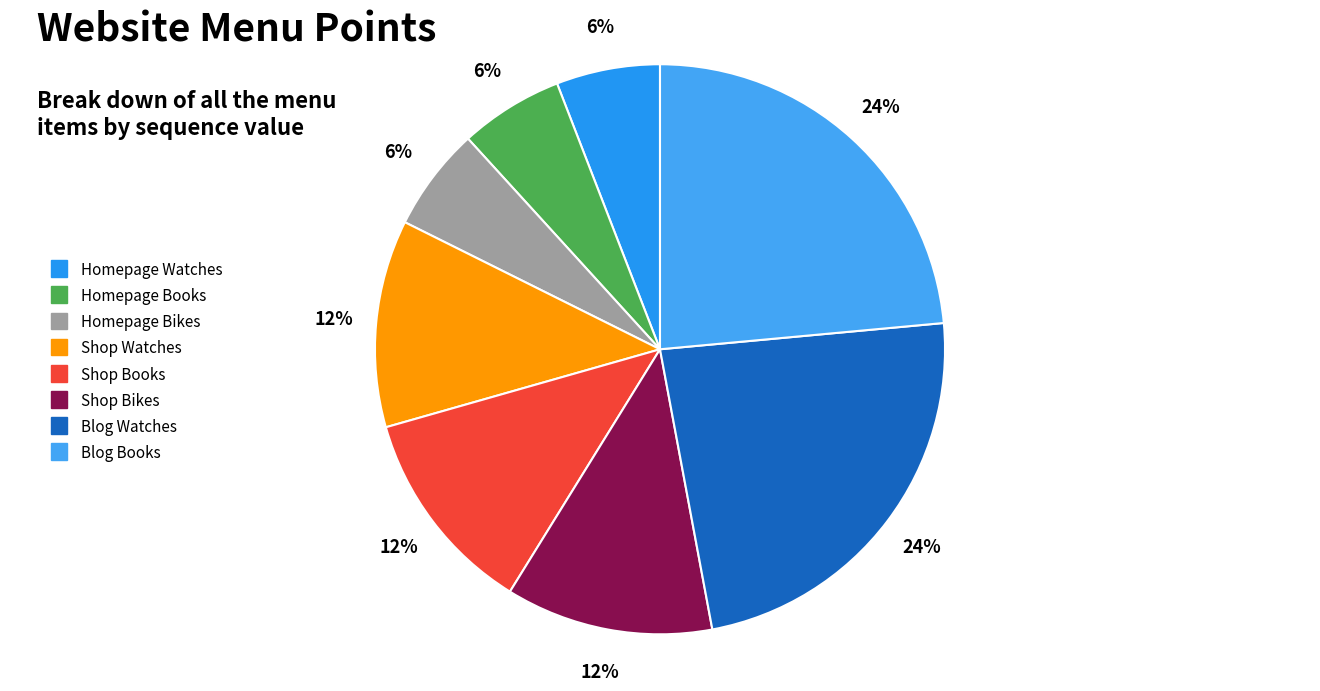

How many slices are in this pie chart?

8